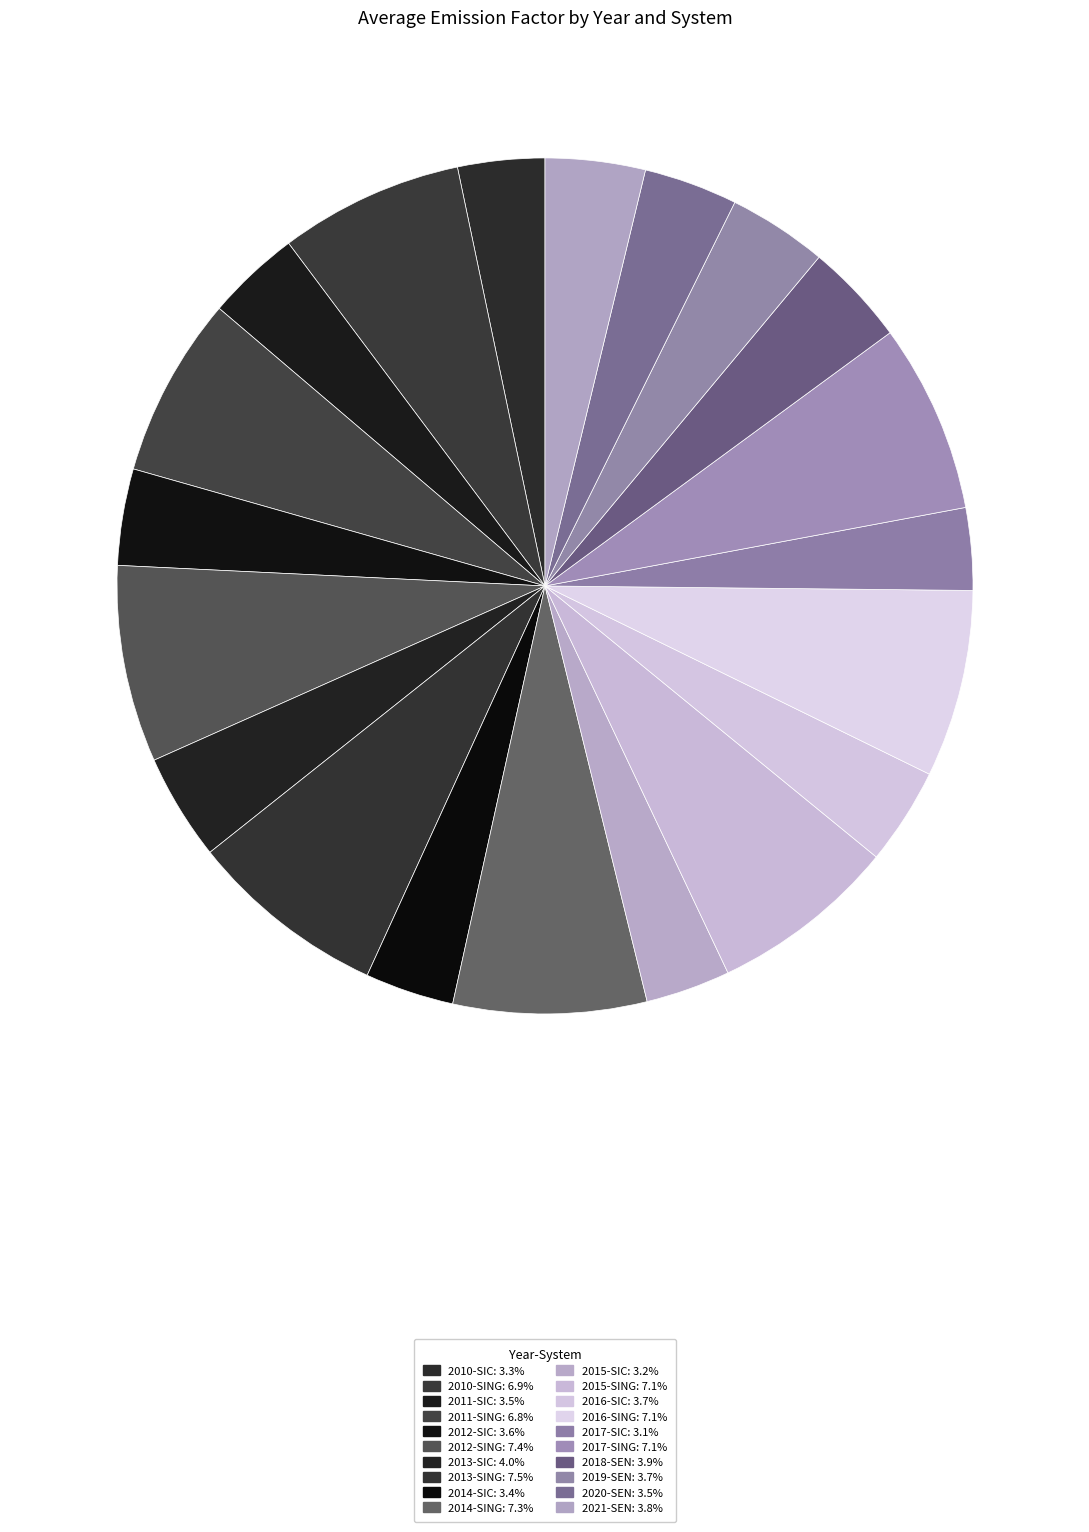

How many slices are in this pie chart?

20